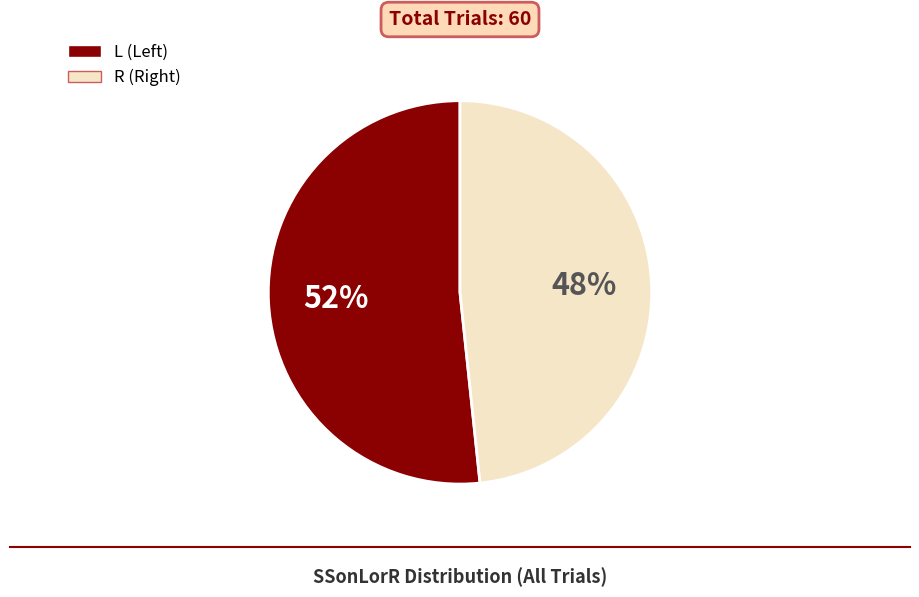

What is the largest slice in the pie chart?

L